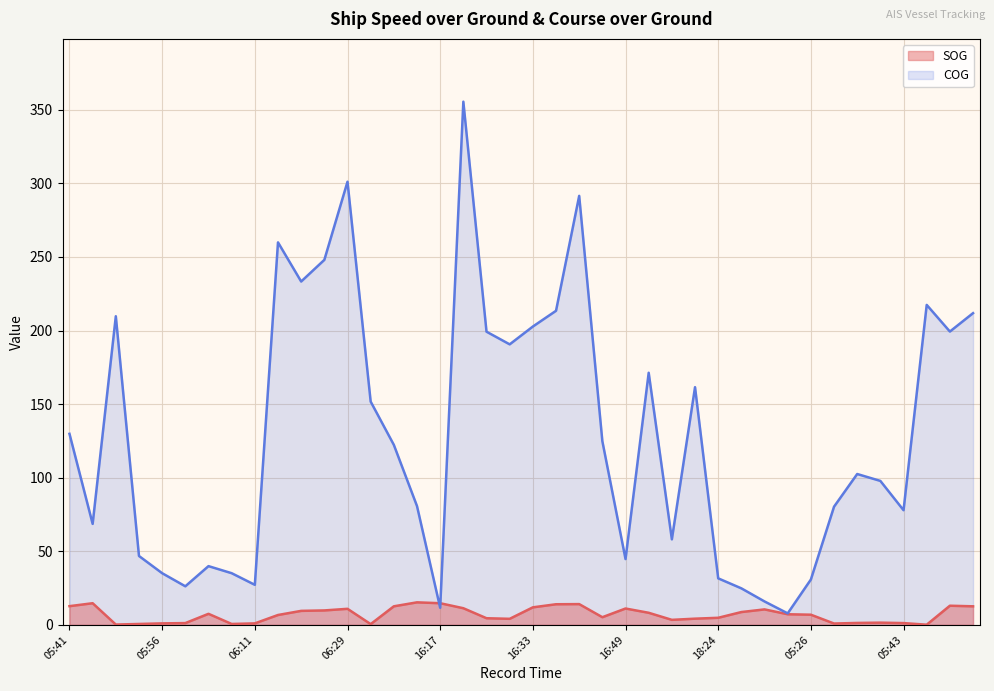

Rank the series by their maximum value, from highest to lowest.

COG, SOG